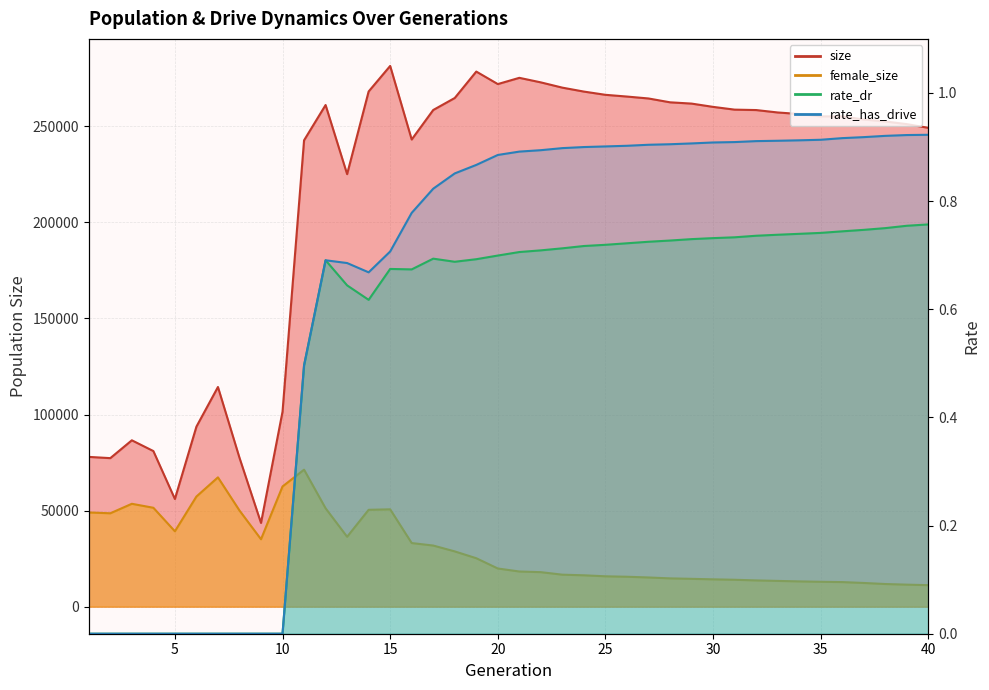

What is the sum of the female_size values at 35 and 39?

24429.0